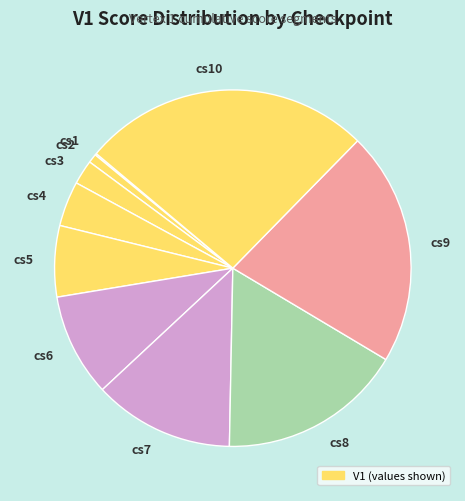

Does any single category account for the majority?

No